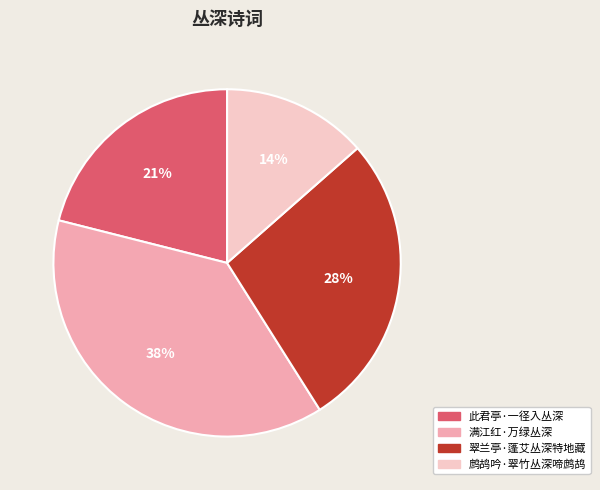

Rank the categories by value from lowest to highest.

鹧鸪吟·翠竹丛深啼鹧鸪, 此君亭·一径入丛深, 翠兰亭·蓬艾丛深特地藏, 满江红·万绿丛深